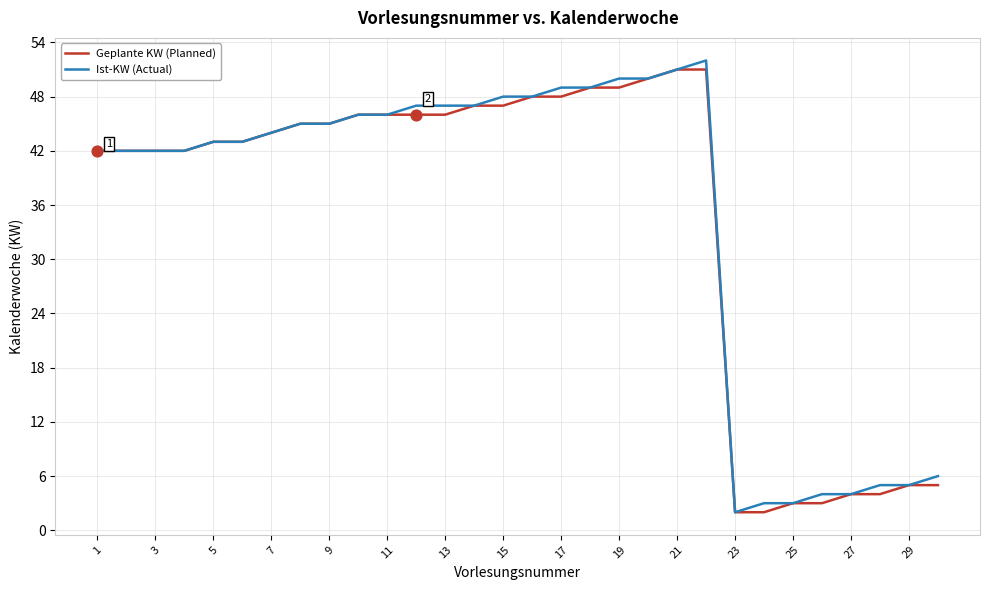

What is the maximum value shown in the chart?

52